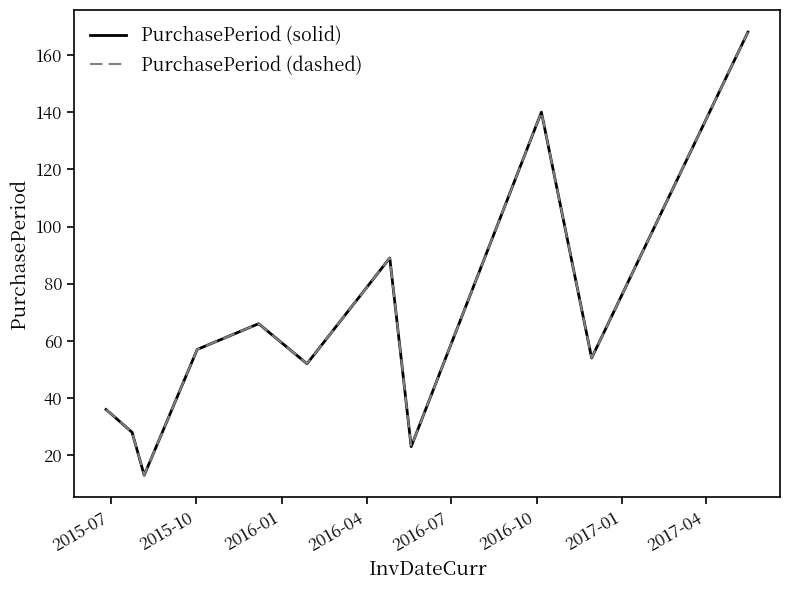

True or false: PurchasePeriod (dashed) and PurchasePeriod (solid) cross at least once.

False